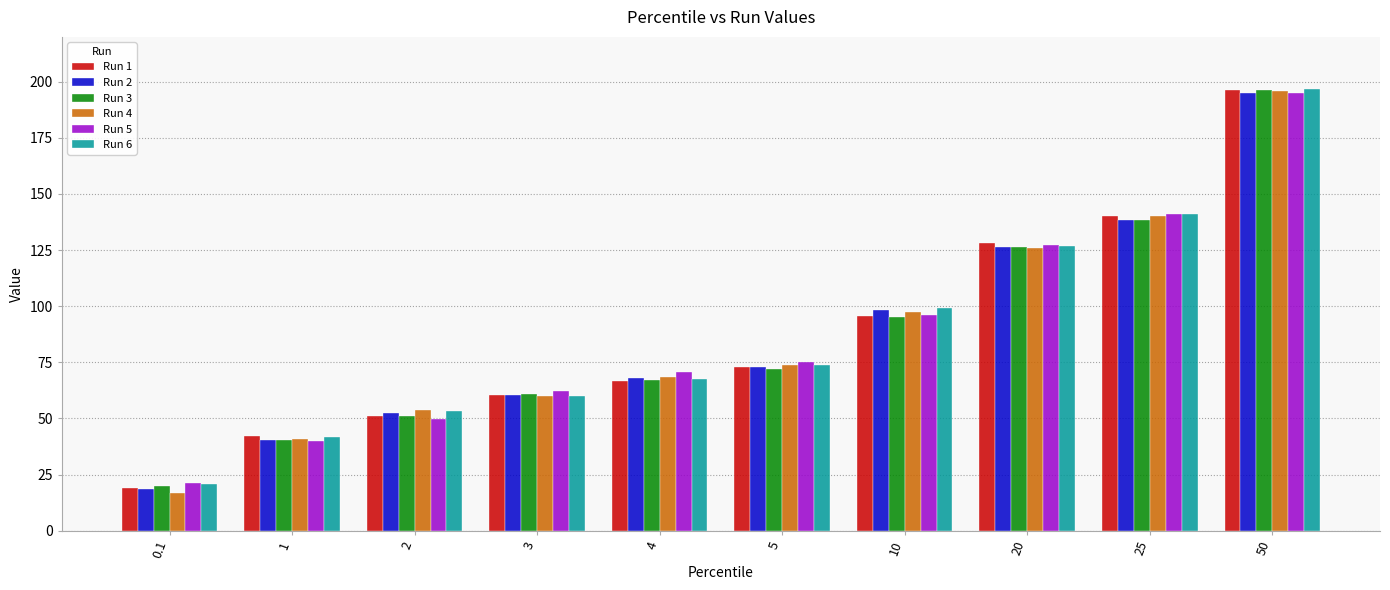

Which series changed the most between 3 and 4?

Run 4